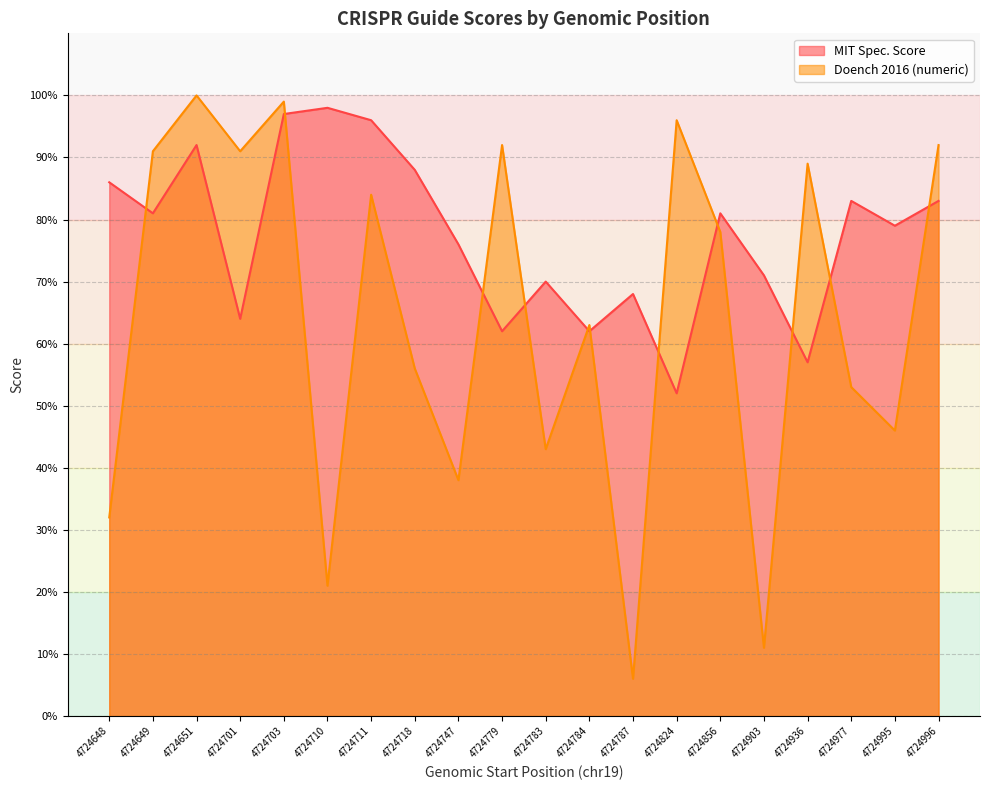

Which category has the lowest value in the MIT Spec. Score series?

4724824